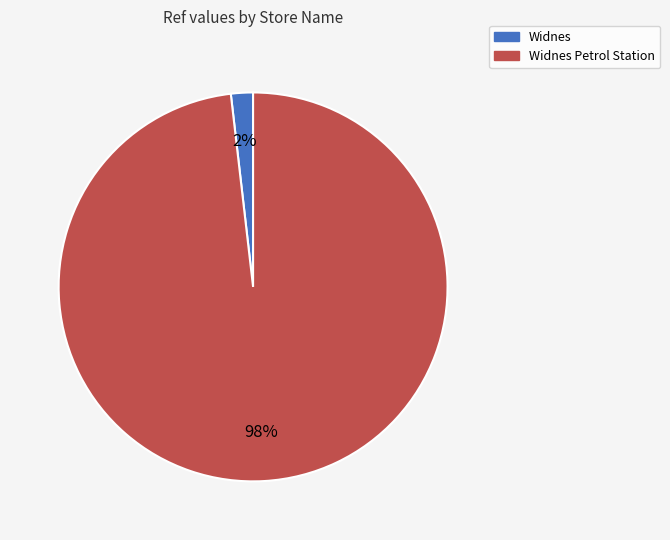

Count the number of slices in the pie.

2